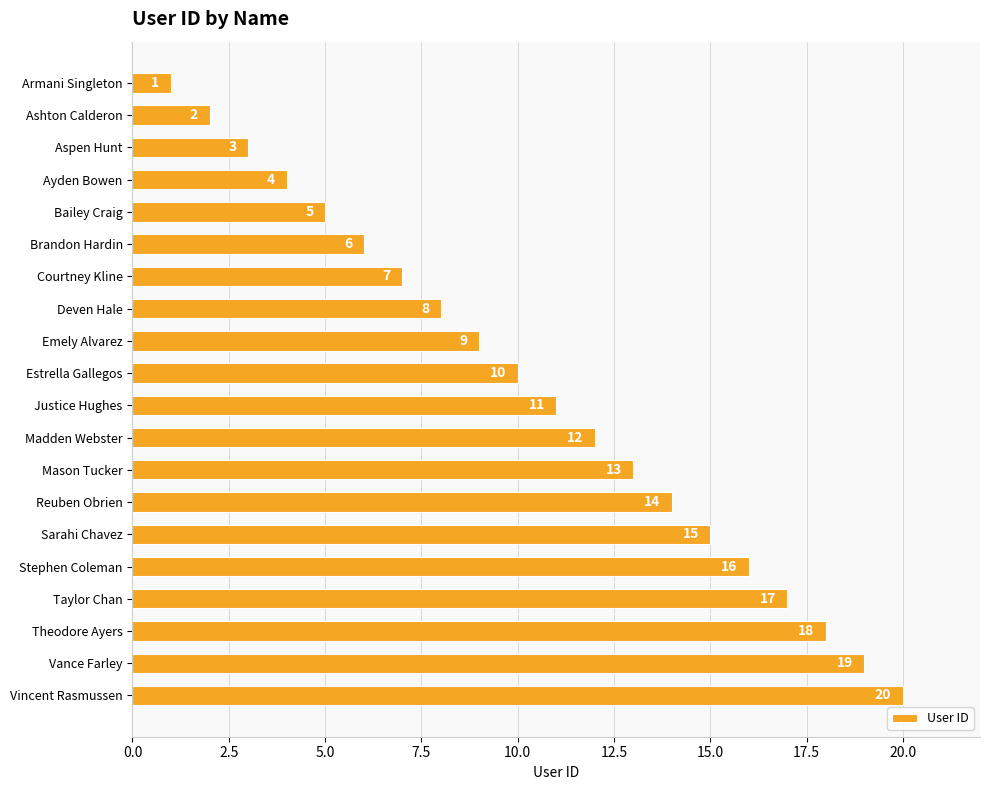

True or false: the data shows 4 at Sarahi Chavez.

False